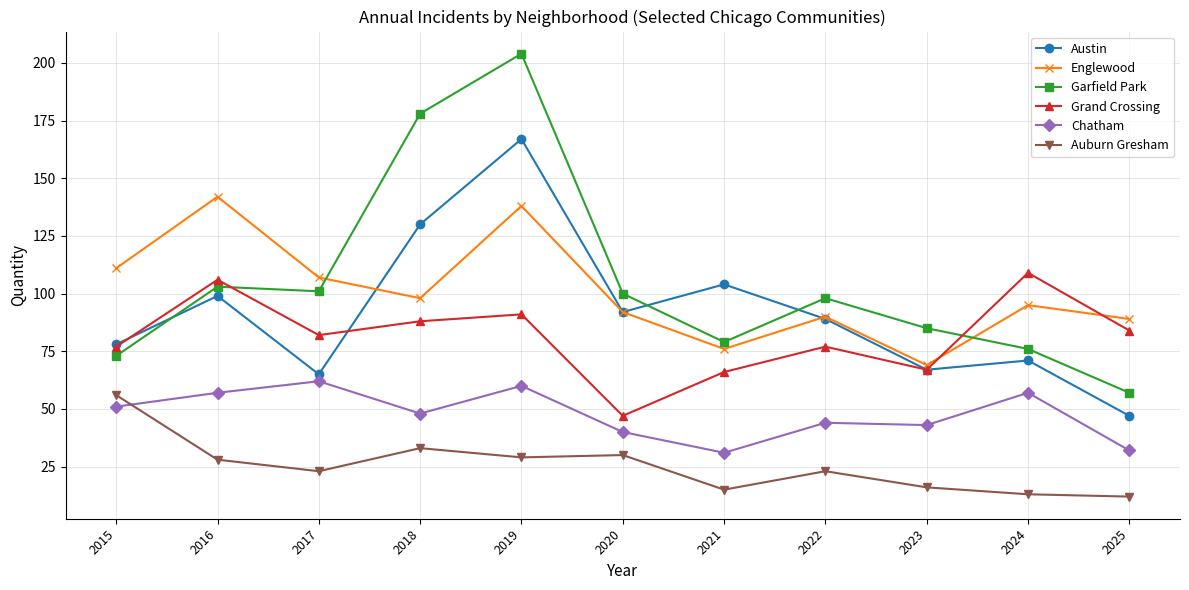

The value of Auburn Gresham at 2020 is 41. True or false?

False